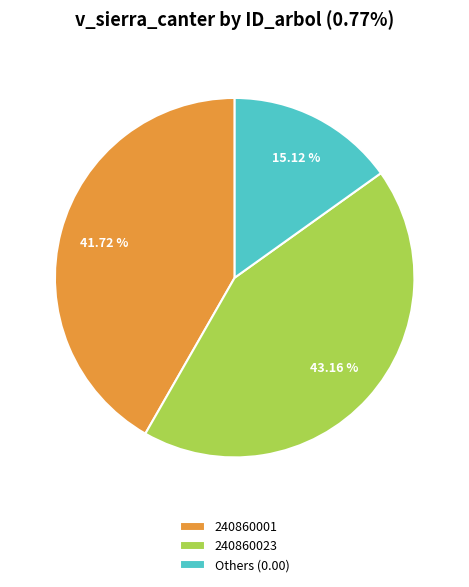

To the nearest percent, what is the difference between the largest and smallest slice percentages?

28%